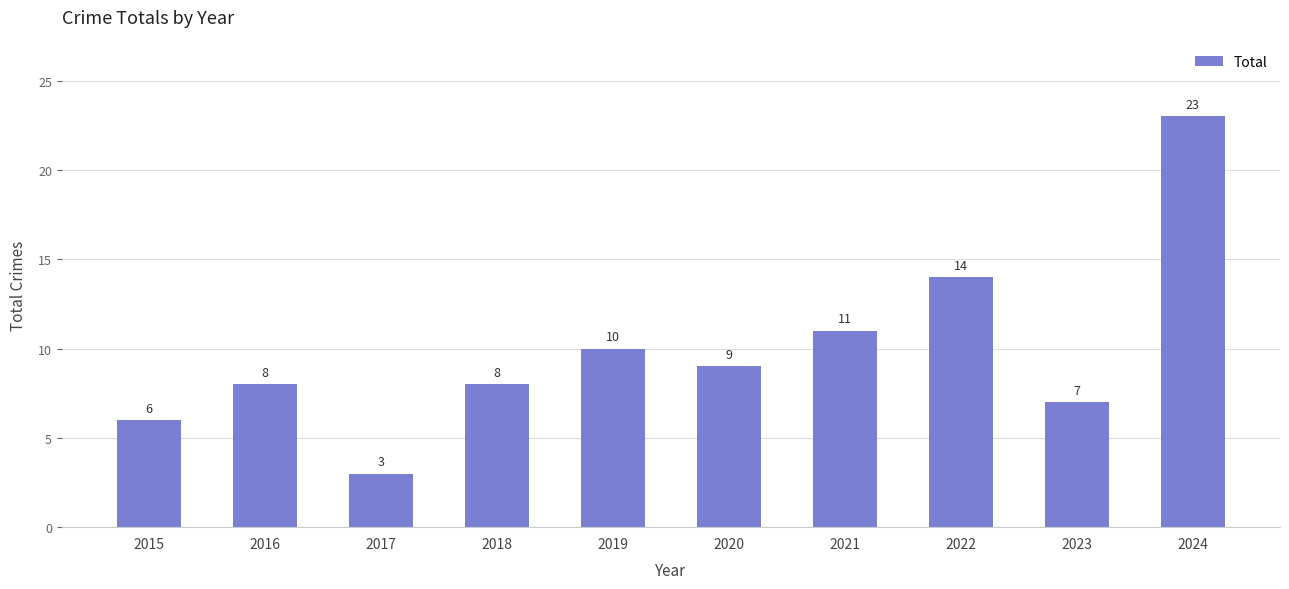

Approximately how many times larger is the value at 2017 compared to 2023?

0.4